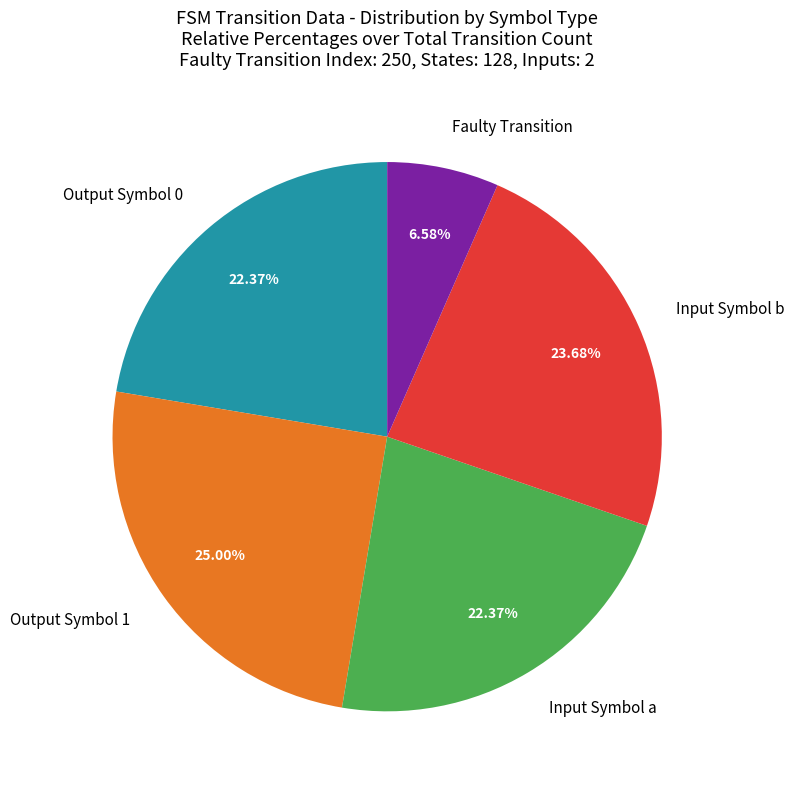

How many segments does this pie chart have?

5